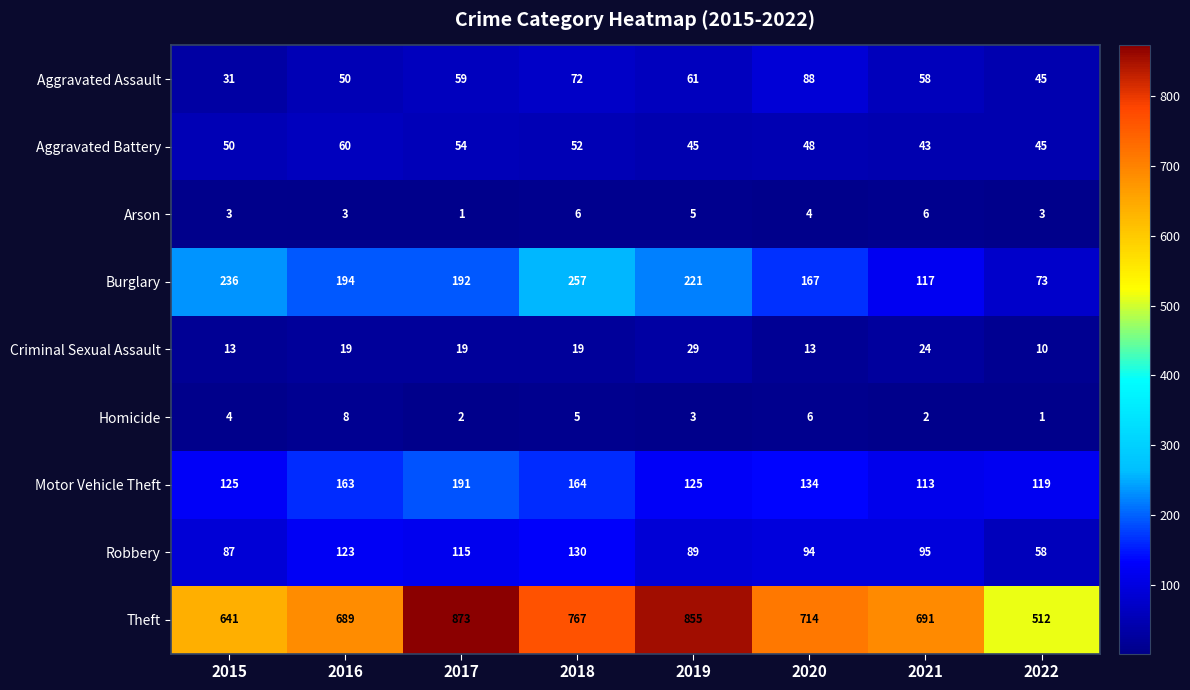

At which label does Arson first exceed 4?

2018